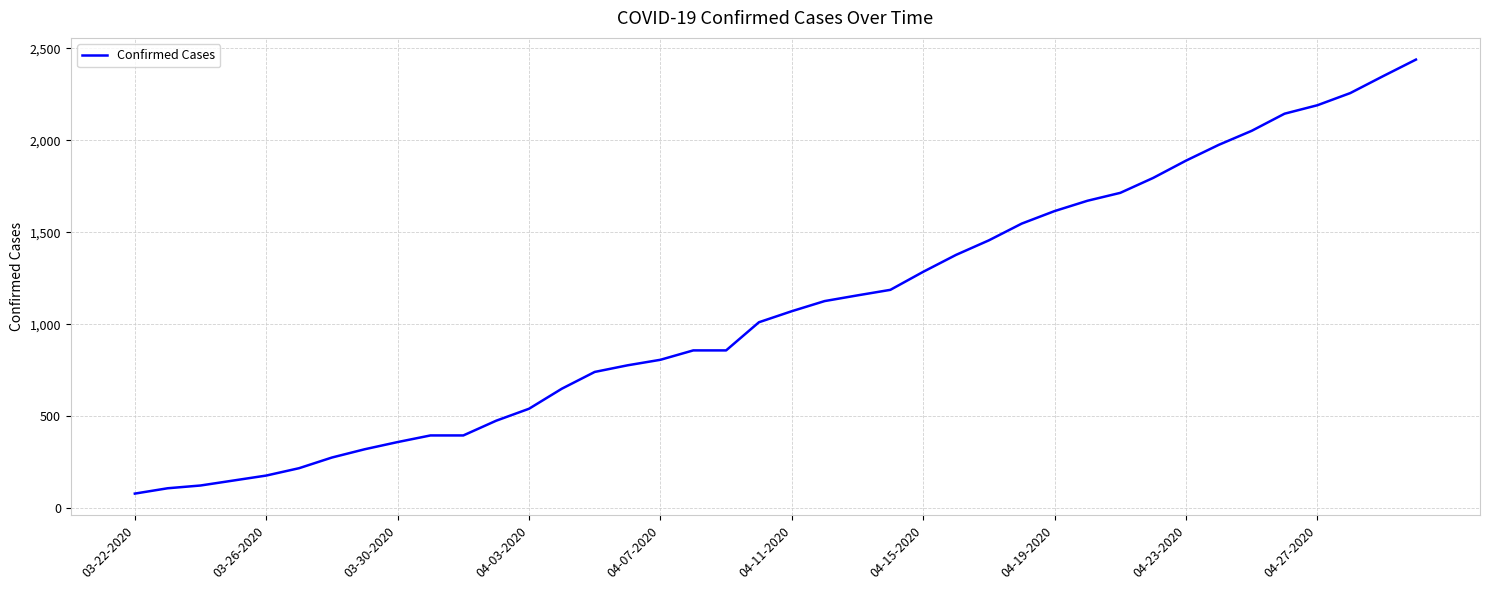

What is the maximum value shown in the chart?

2438